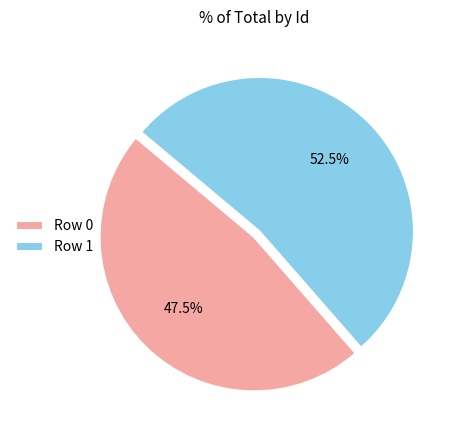

Which has a higher value, Row 1 or Row 0?

Row 1